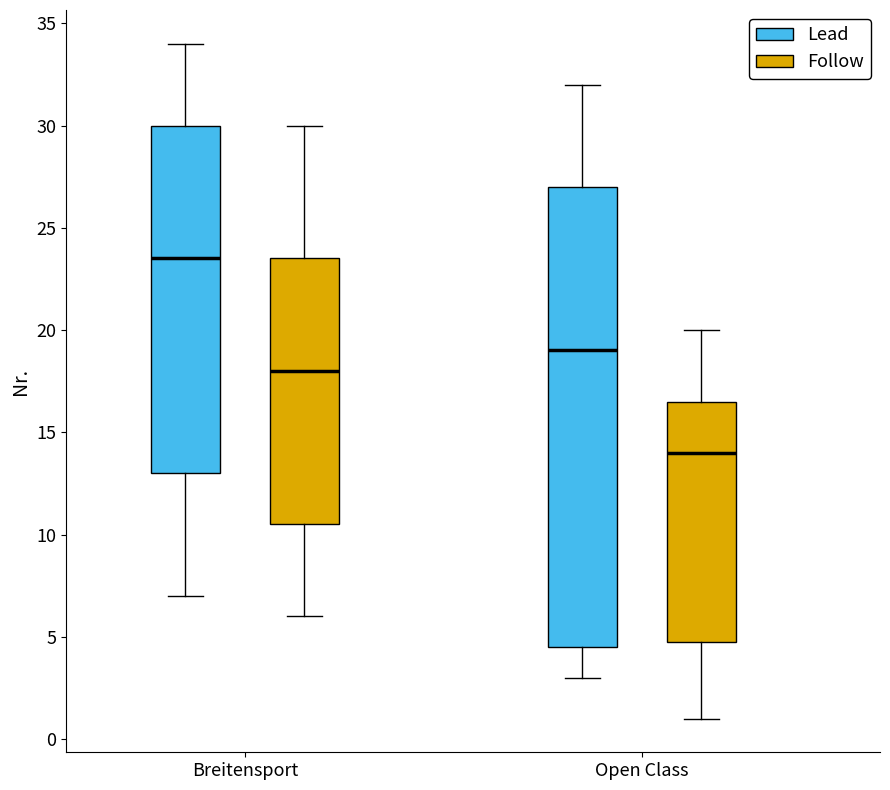

Comparing the boxes themselves (not the whiskers), which one is the tallest?

Open Class (Lead)